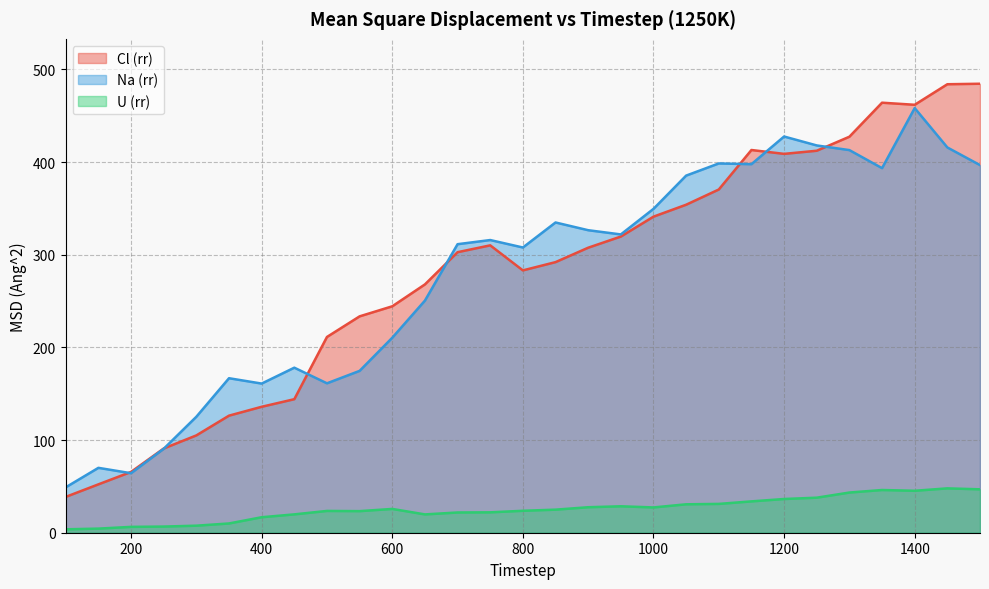

At which label does U (rr) first exceed 24?

600